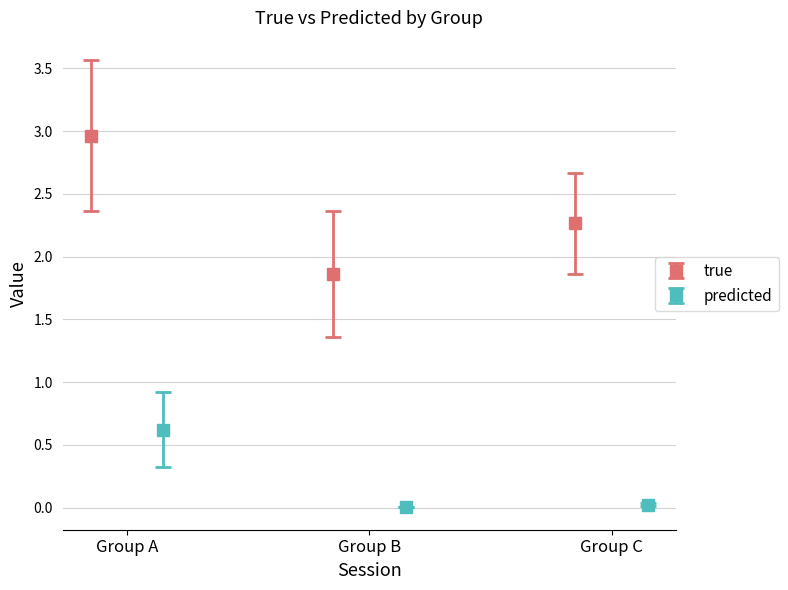

What is the lowest value of the true series?

1.9